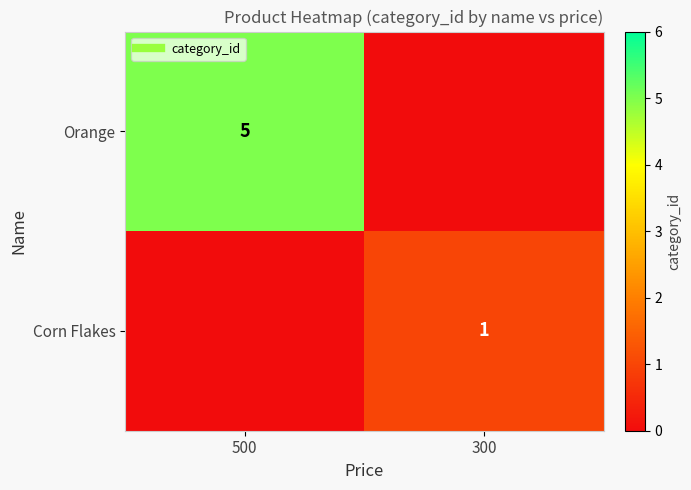

Between 500 and 300, which series saw the biggest shift?

Orange